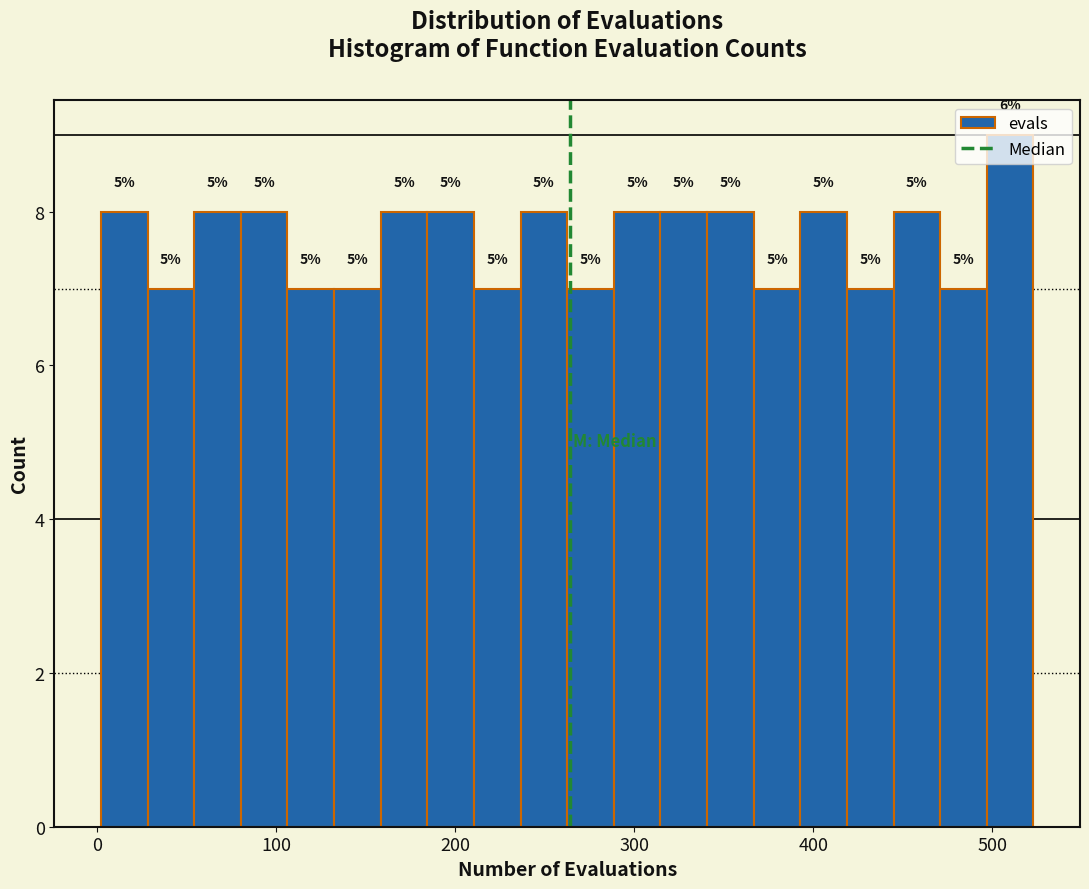

Around what value on the x-axis is the tallest bar? Give the approximate position of its centre, as read against the axis.

510